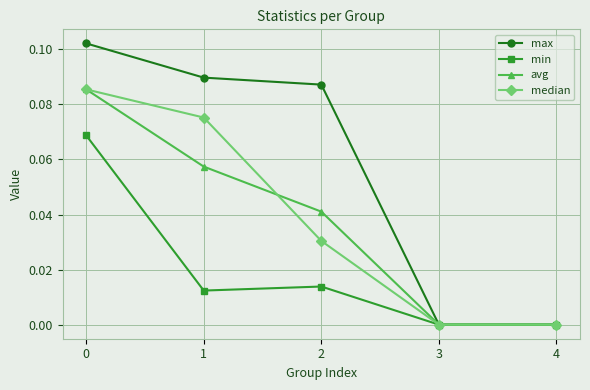

How many avg values are between 0 and 1?

5